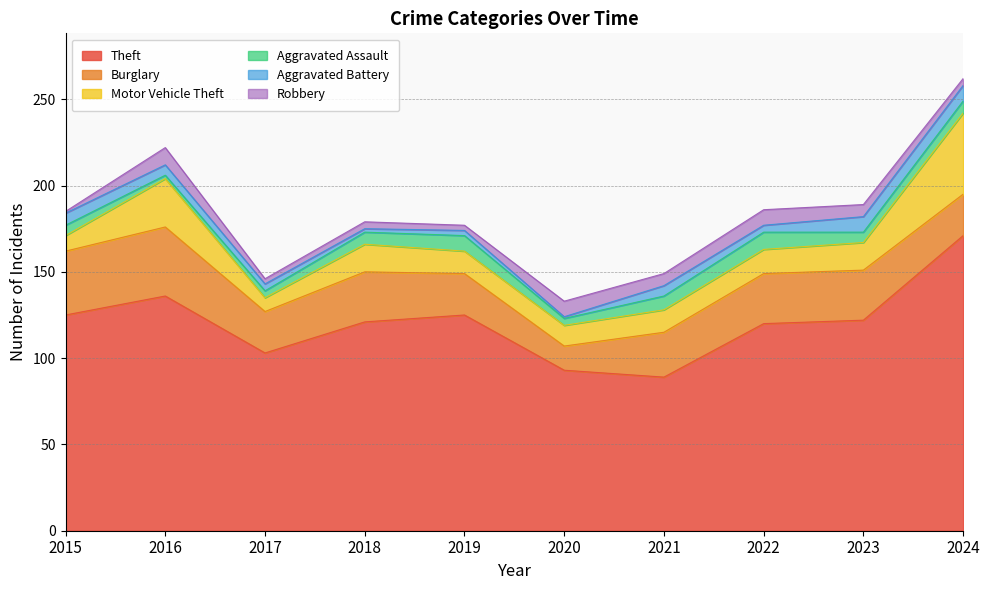

Rank the categories by Aggravated Assault value from highest to lowest.

2022, 2019, 2021, 2018, 2024, 2015, 2023, 2017, 2020, 2016